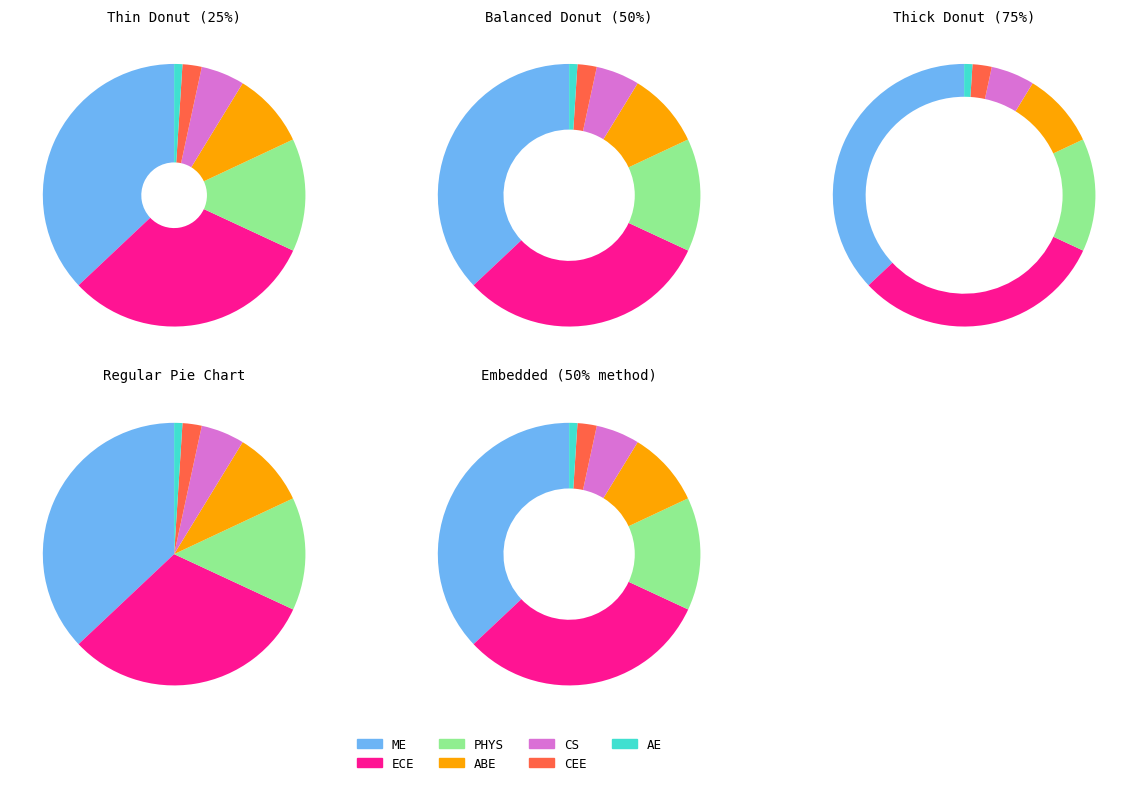

To the nearest percent, what is the combined percentage of PHYS and ABE?

23%